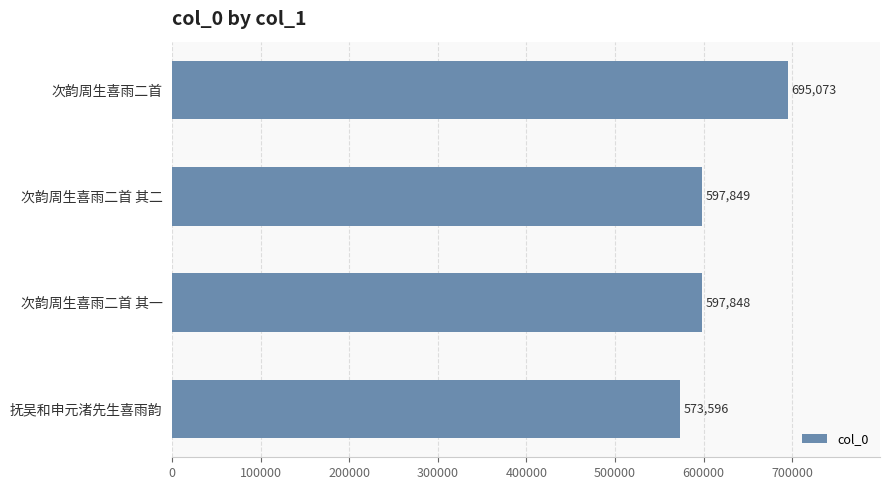

Approximately how many times larger is the value at 次韵周生喜雨二首 其一 compared to 次韵周生喜雨二首?

0.9